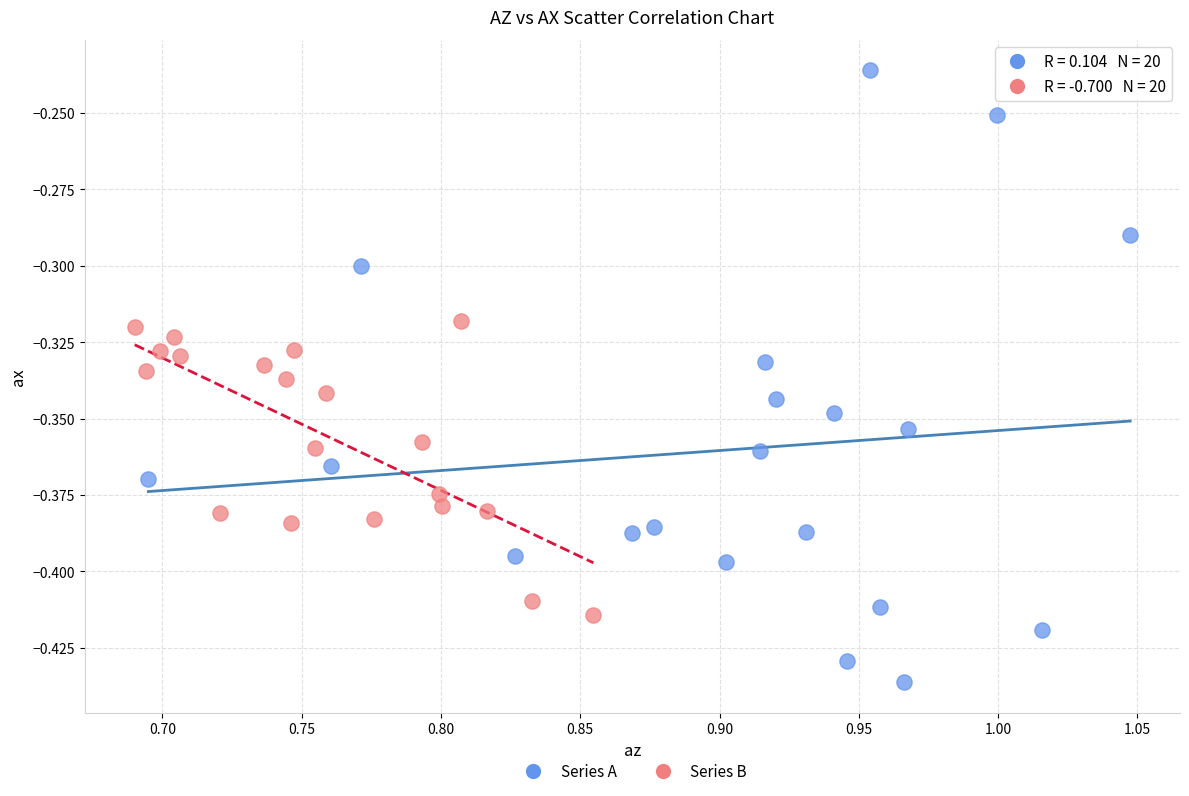

Which series reaches the maximum Y coordinate?

Series A